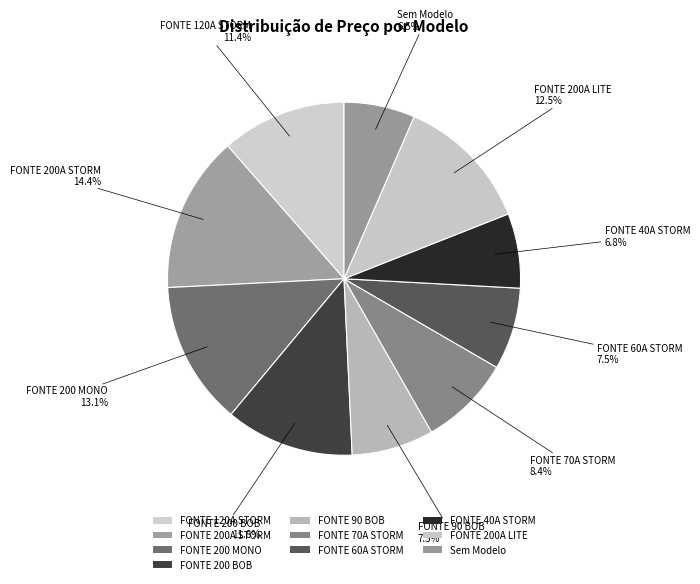

Does FONTE 60A STORM account for over 50% of the chart?

No